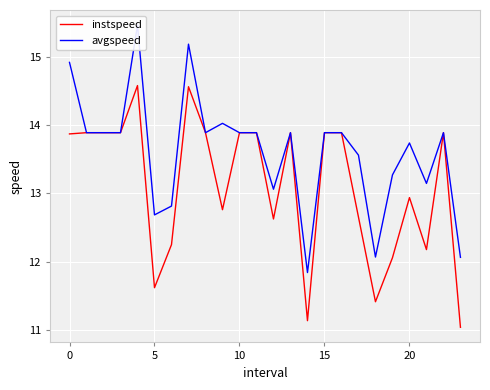

True or false: instspeed and avgspeed intersect in this chart.

False